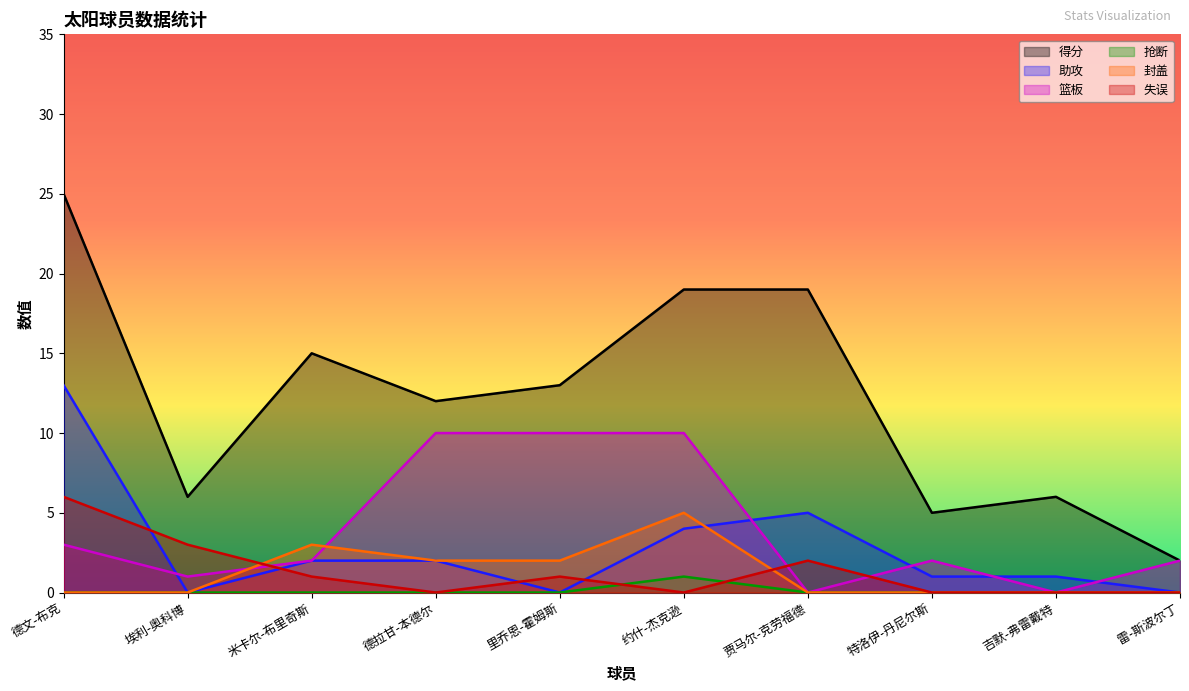

How many lines are shown in the chart?

6